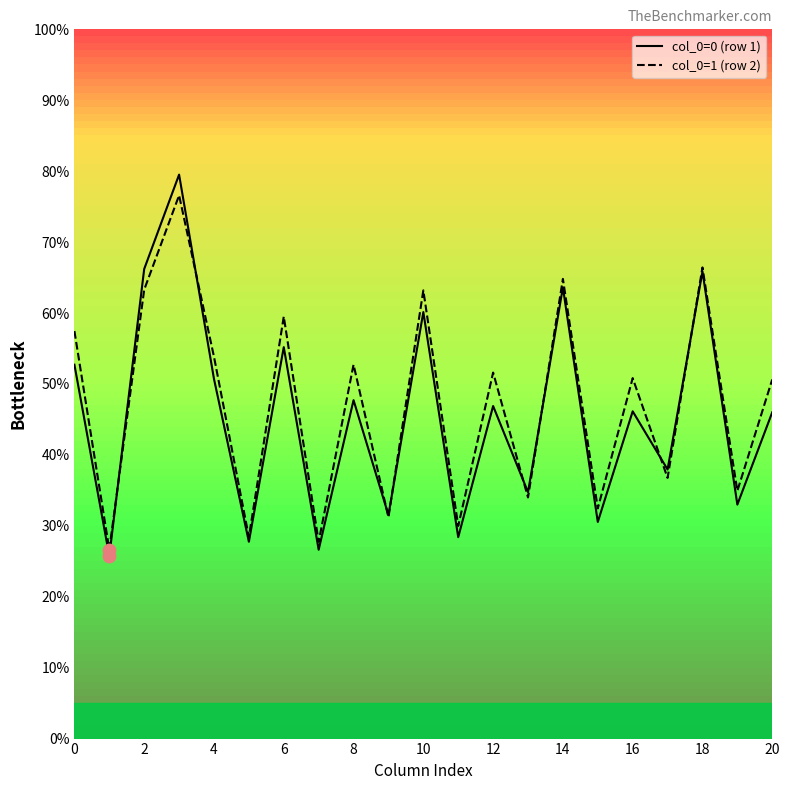

Which series has the widest spread of values?

col_0=0 (row 1)